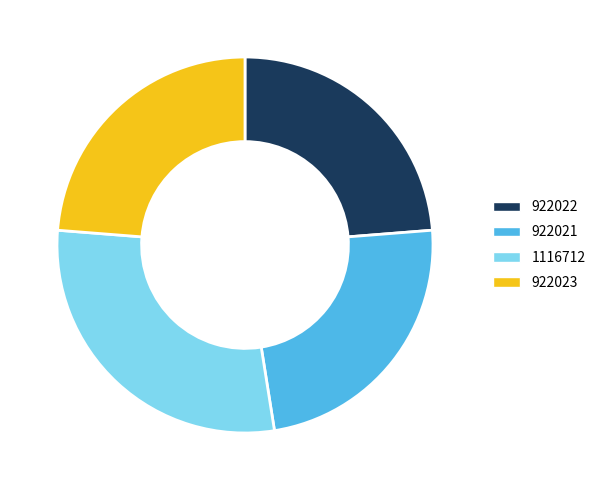

Do 922023 and 922021 together represent more than half of the pie?

No